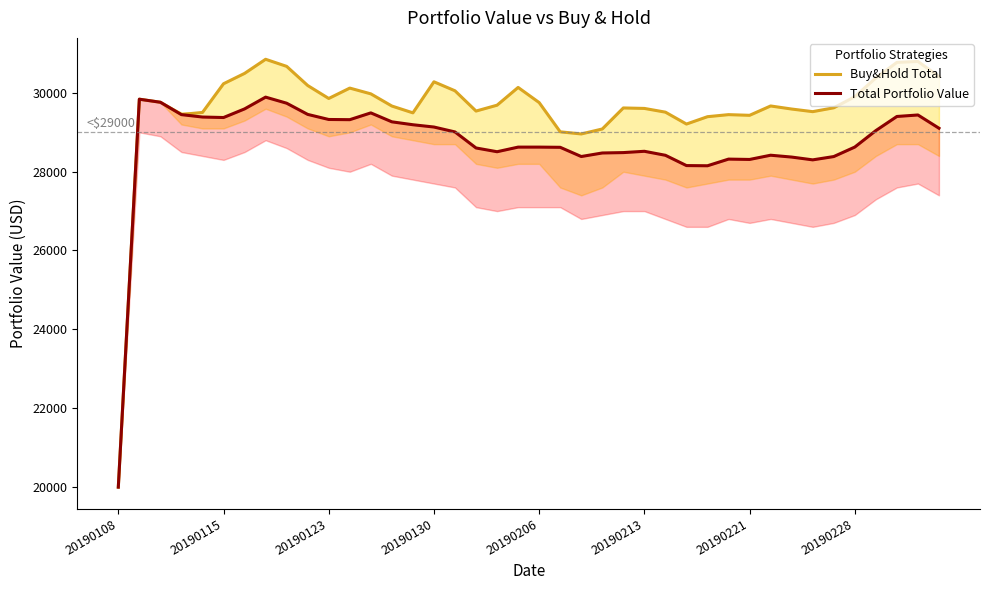

Which category has the lowest value in the Buy&Hold Total series?

20190108